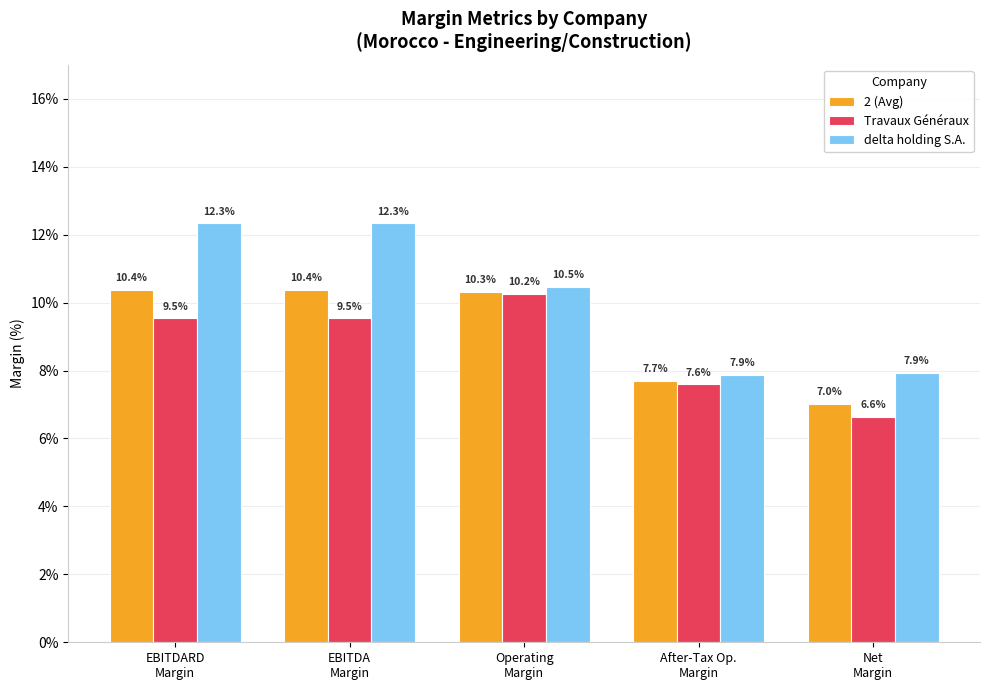

Rank the series by their average value, from lowest to highest.

Travaux Généraux, 2 (Avg), delta holding S.A.